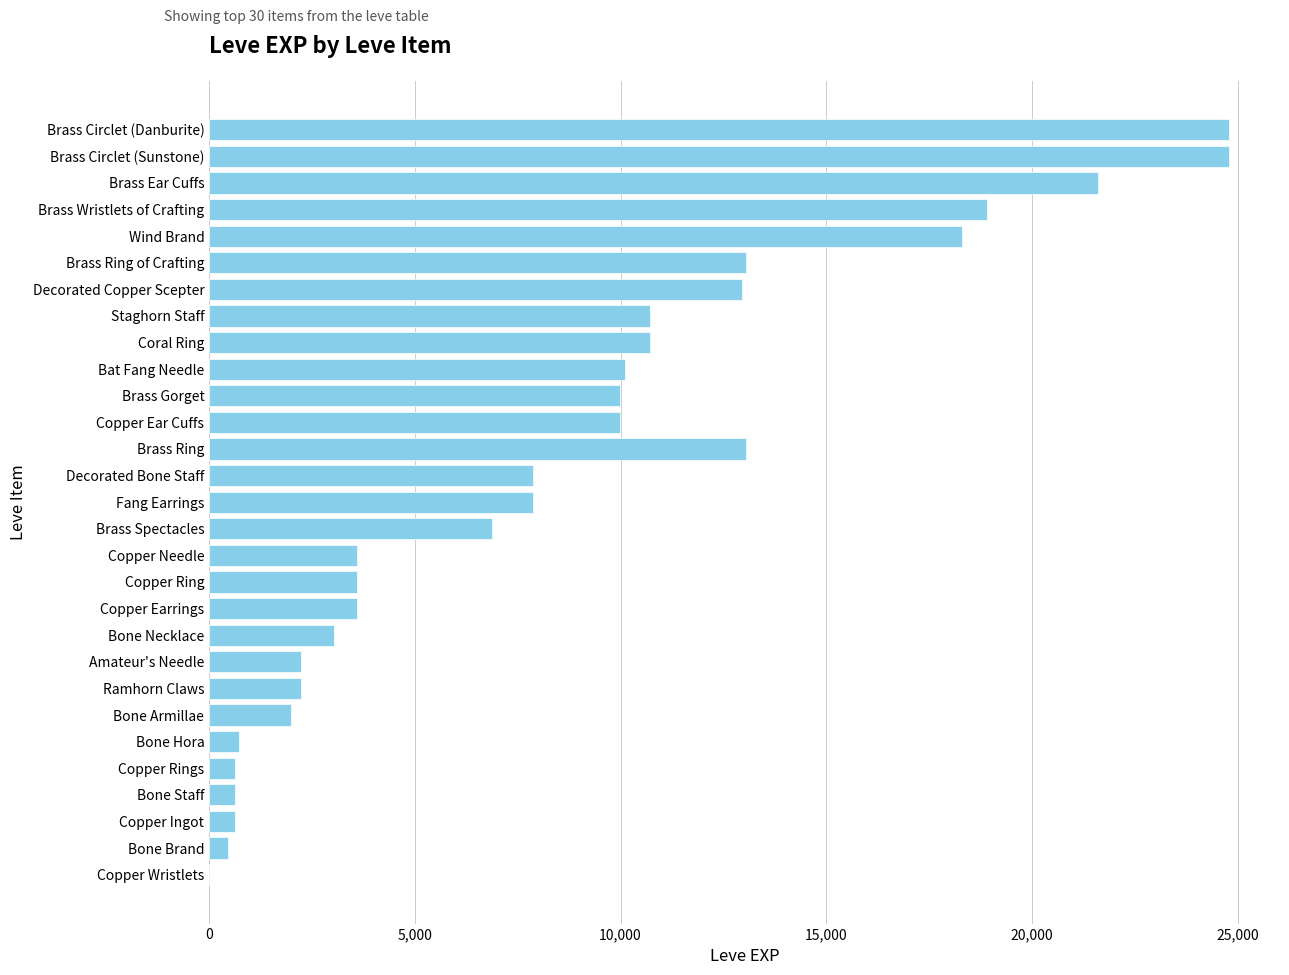

How many series are shown in this chart?

1